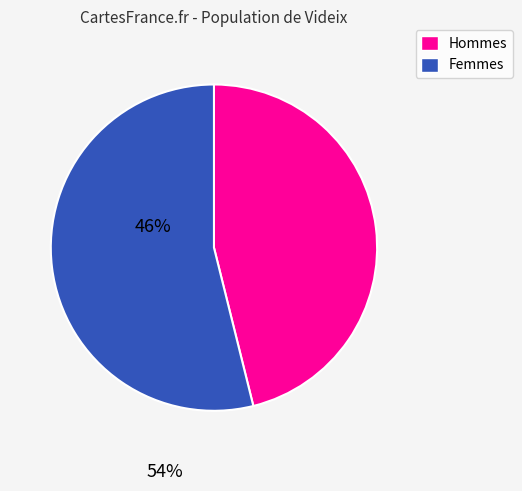

Which slice is the smallest?

Hommes